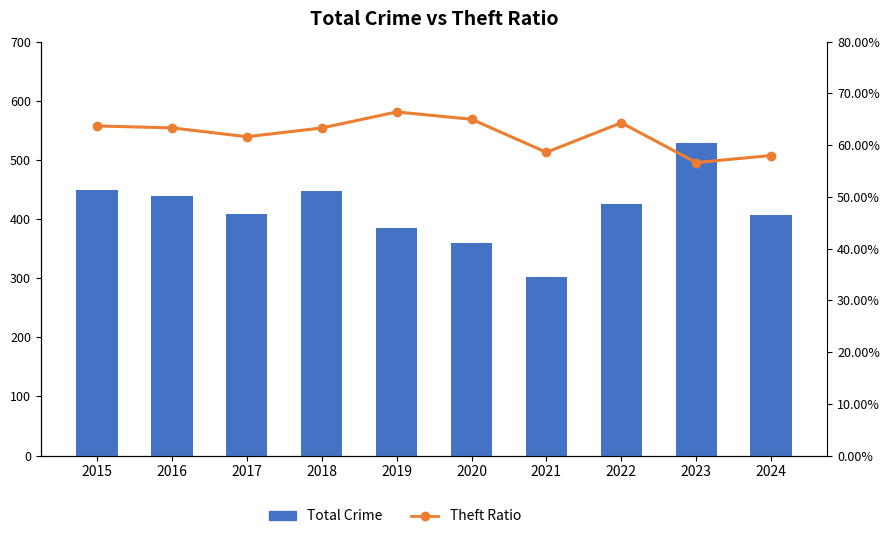

Rank the series by their average value, from highest to lowest.

Total Crime, Theft Ratio